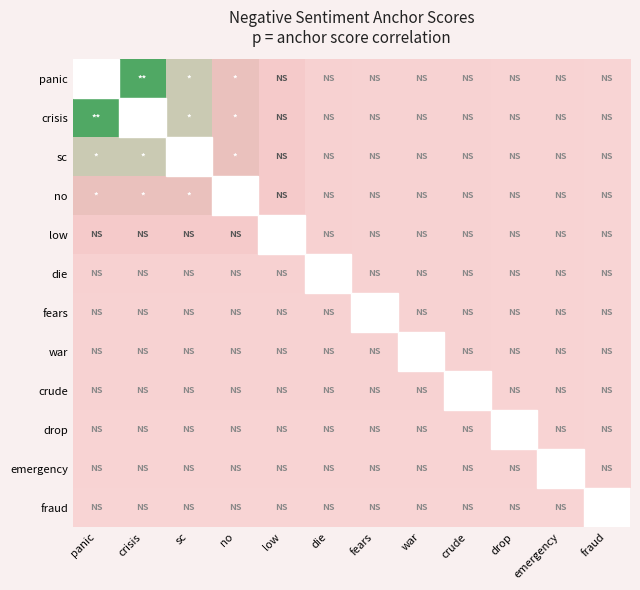

Rank the series by their average value, from highest to lowest.

panic, crisis, sc, no, low, die, fears, war, crude, drop, emergency, fraud